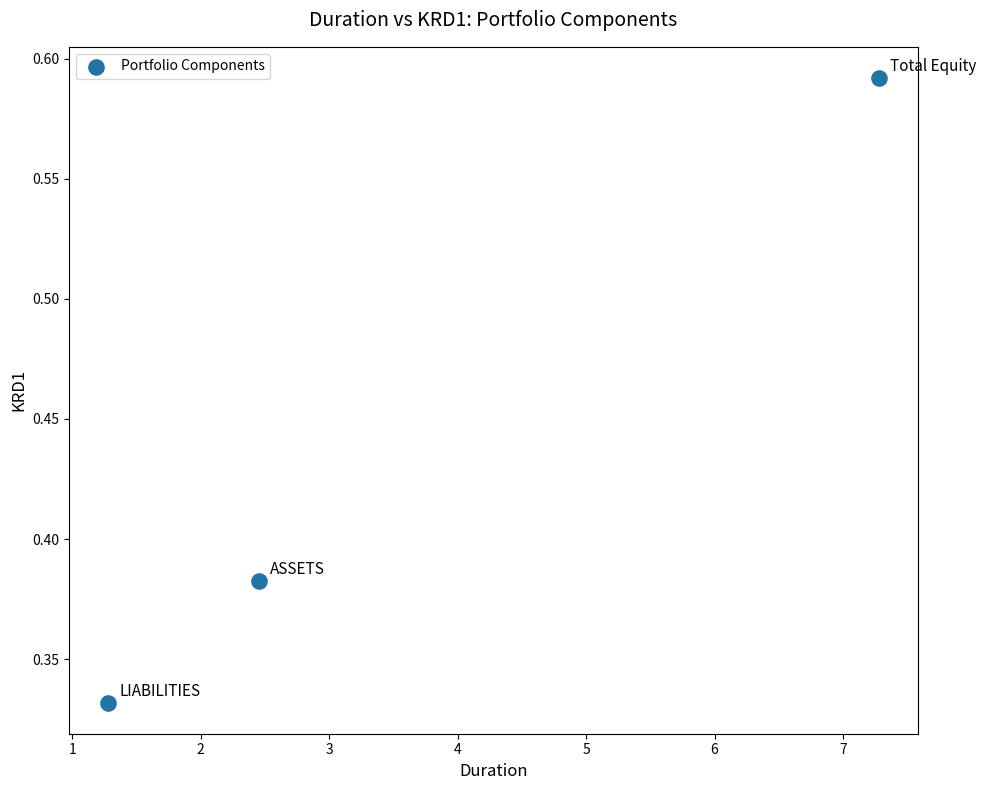

What is the range of X values (max minus min)?

6.0